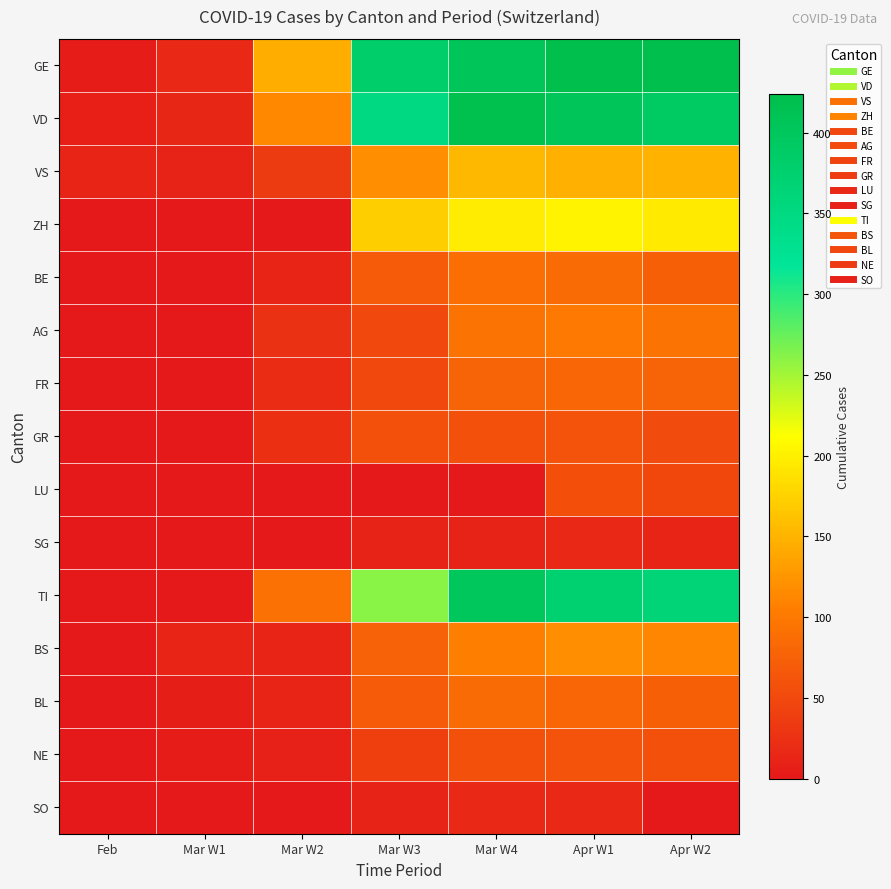

What is the greatest value displayed?

424